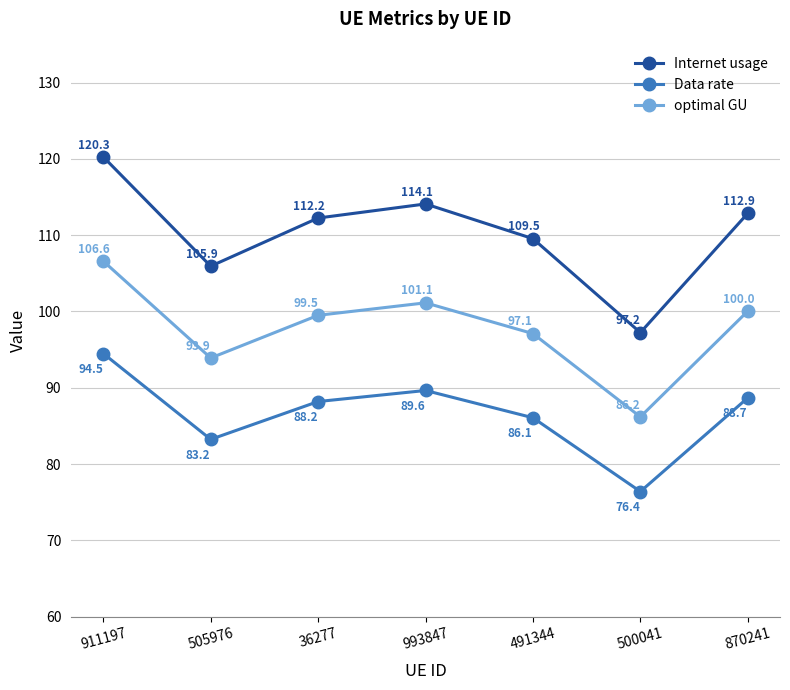

Reading right to left, what are all the values shown in this chart?

Internet usage: 870241=112.9	500041=97.2	491344=109.5	993847=114.1	36277=112.2	505976=105.9	911197=120.3
Data rate: 870241=88.7	500041=76.4	491344=86.1	993847=89.6	36277=88.2	505976=83.2	911197=94.5
optimal GU: 870241=100.0	500041=86.2	491344=97.1	993847=101.1	36277=99.5	505976=93.9	911197=106.6